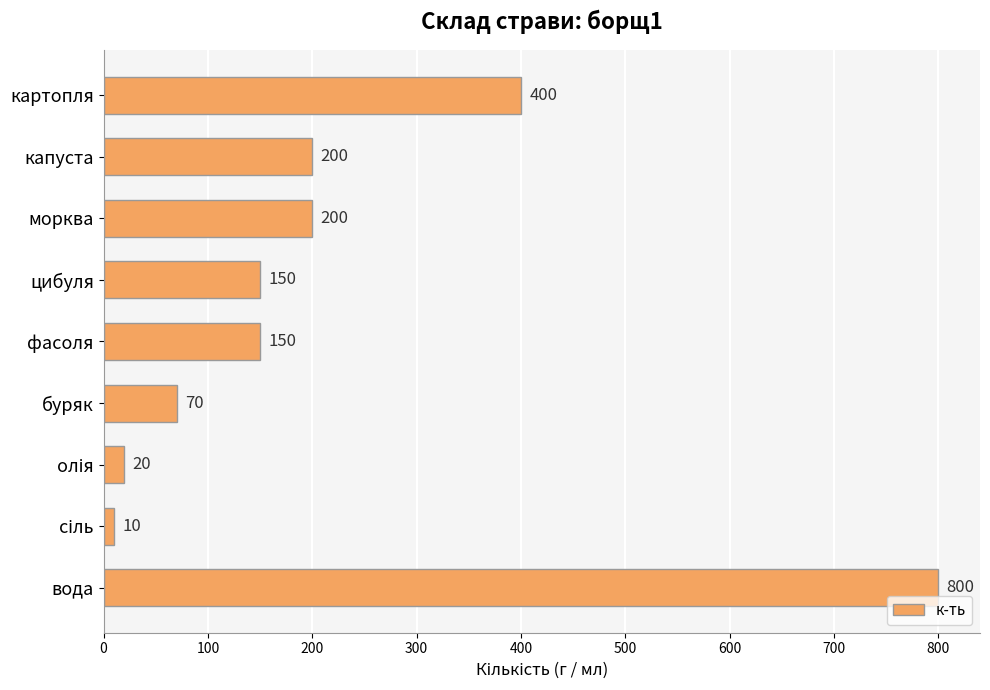

Which category has the highest value across all series?

вода